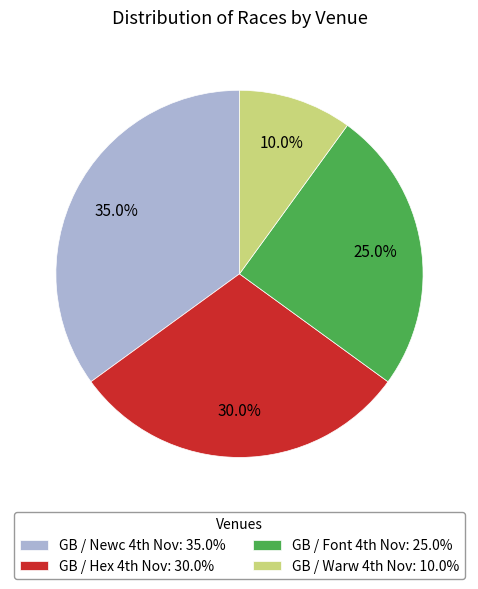

To the nearest percent, what is the difference between the largest and smallest slice percentages?

25%